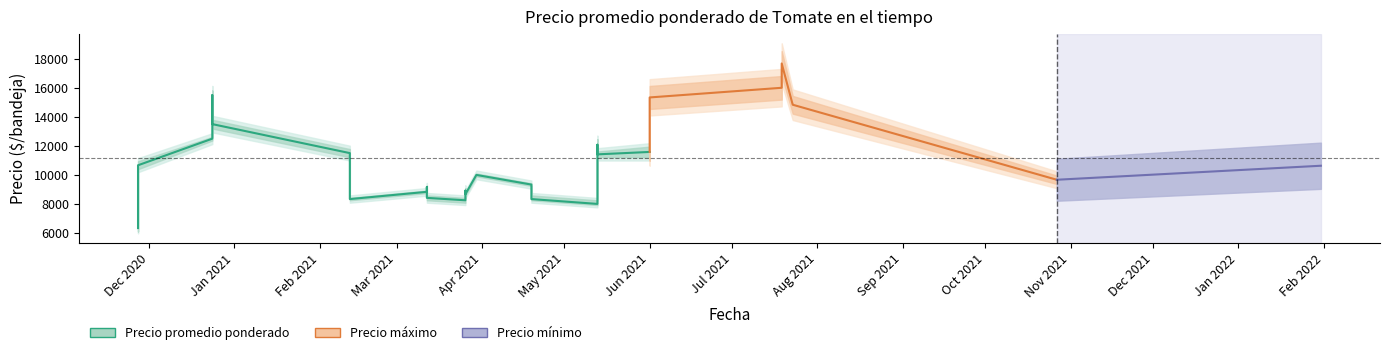

What is the label of the 23rd point from the left?

2021-05-13